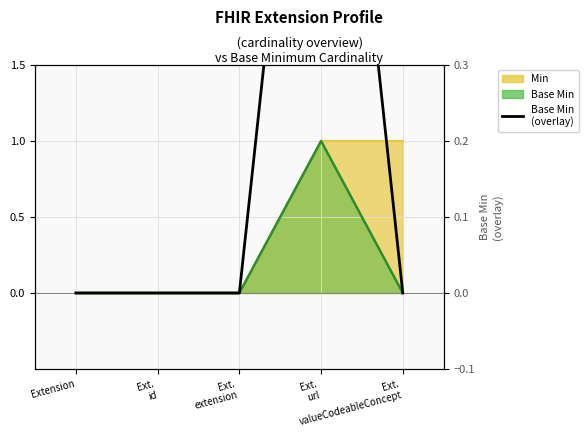

How many values are between 0 and 1?

5